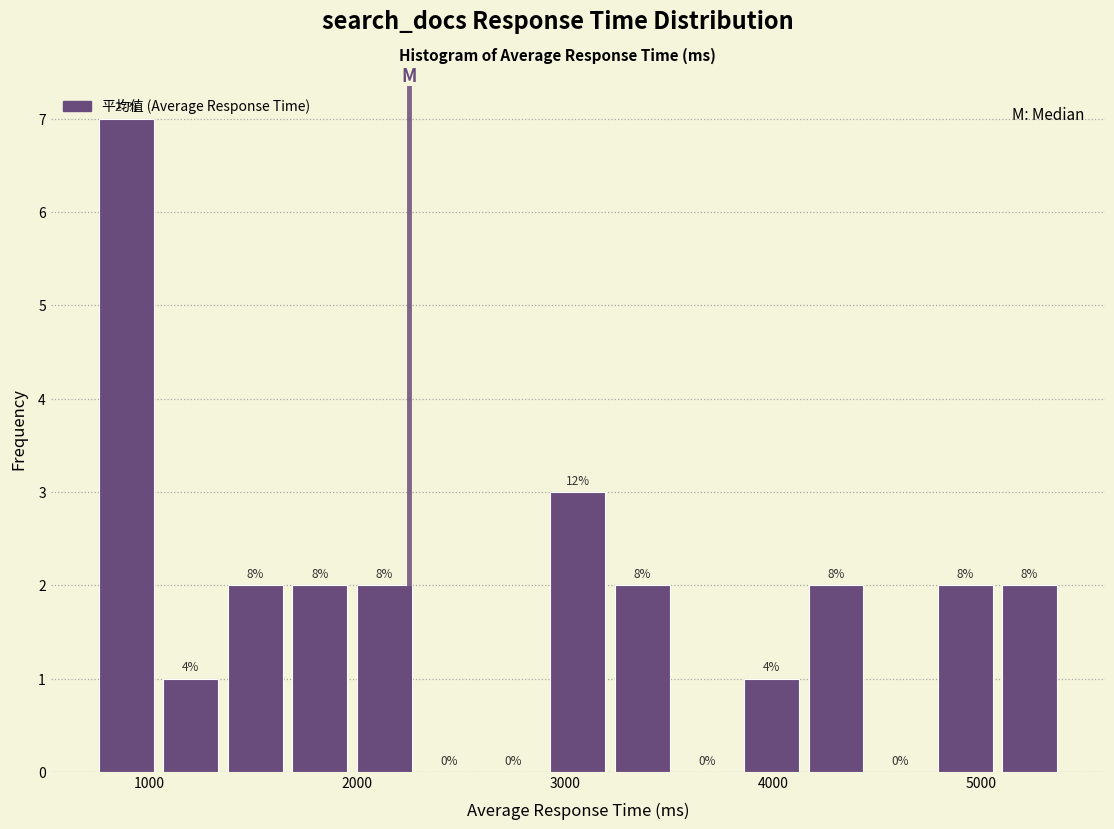

Read against the x-axis, roughly where is the centre of the tallest bar?

900